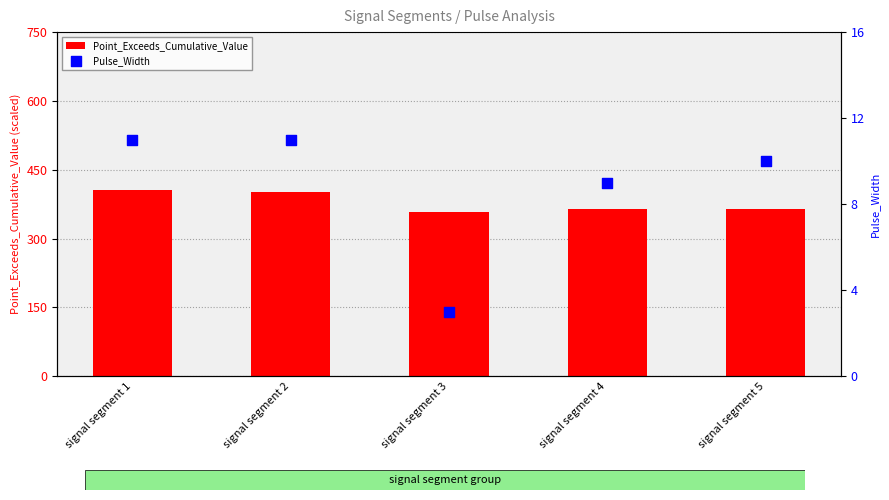

Which series contains the highest Y value?

Point_Exceeds_Cumulative_Value